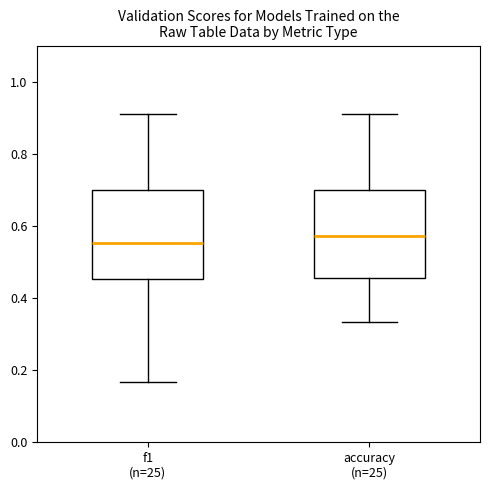

Where is the lower edge of the box for f1 (n=25) on the y-axis? The values are not printed on the chart, so give them approximately, as read against the axis.

0.46